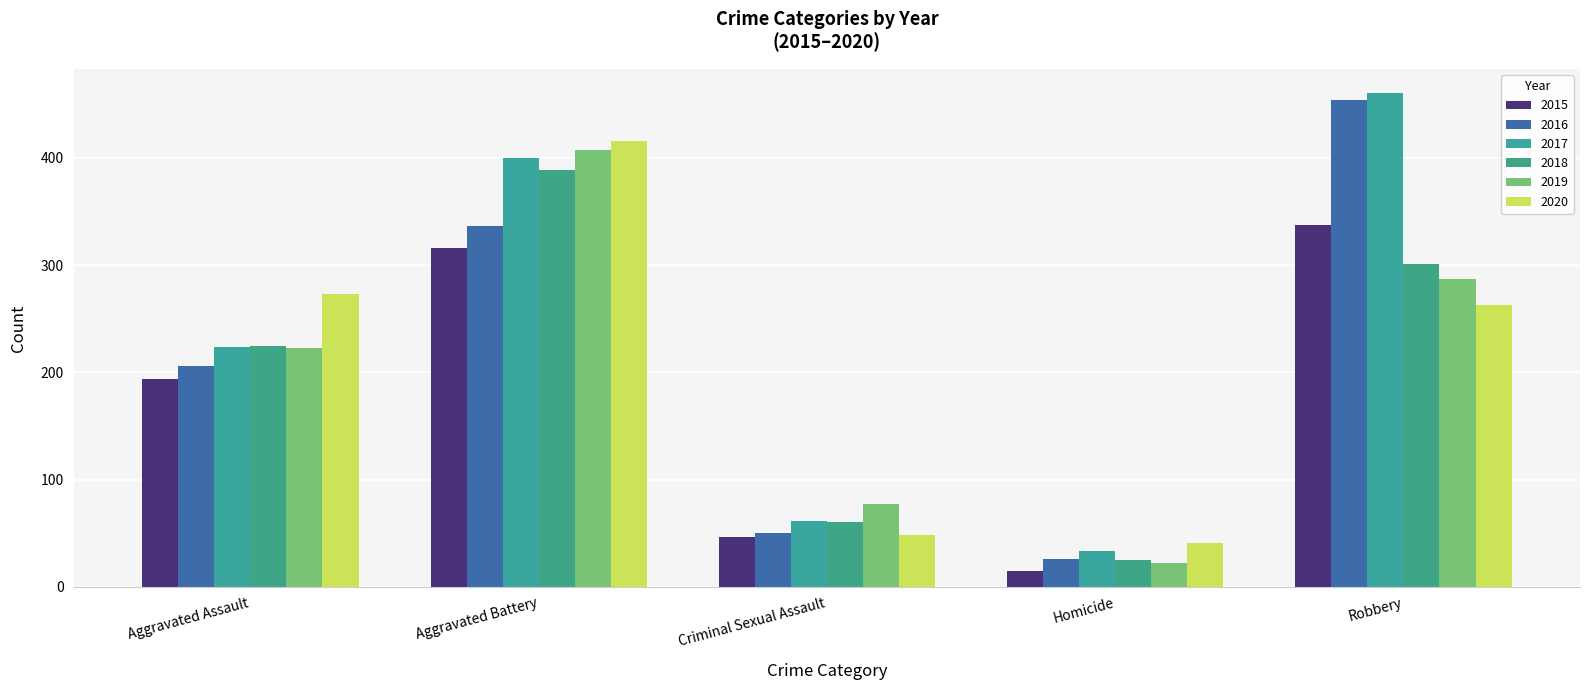

What is the maximum value shown in the chart?

460